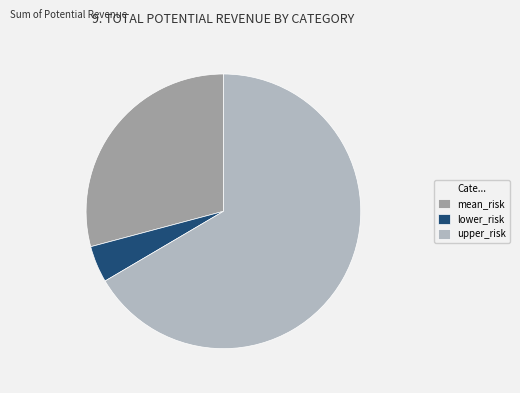

Which has a higher value, mean_risk or lower_risk?

mean_risk